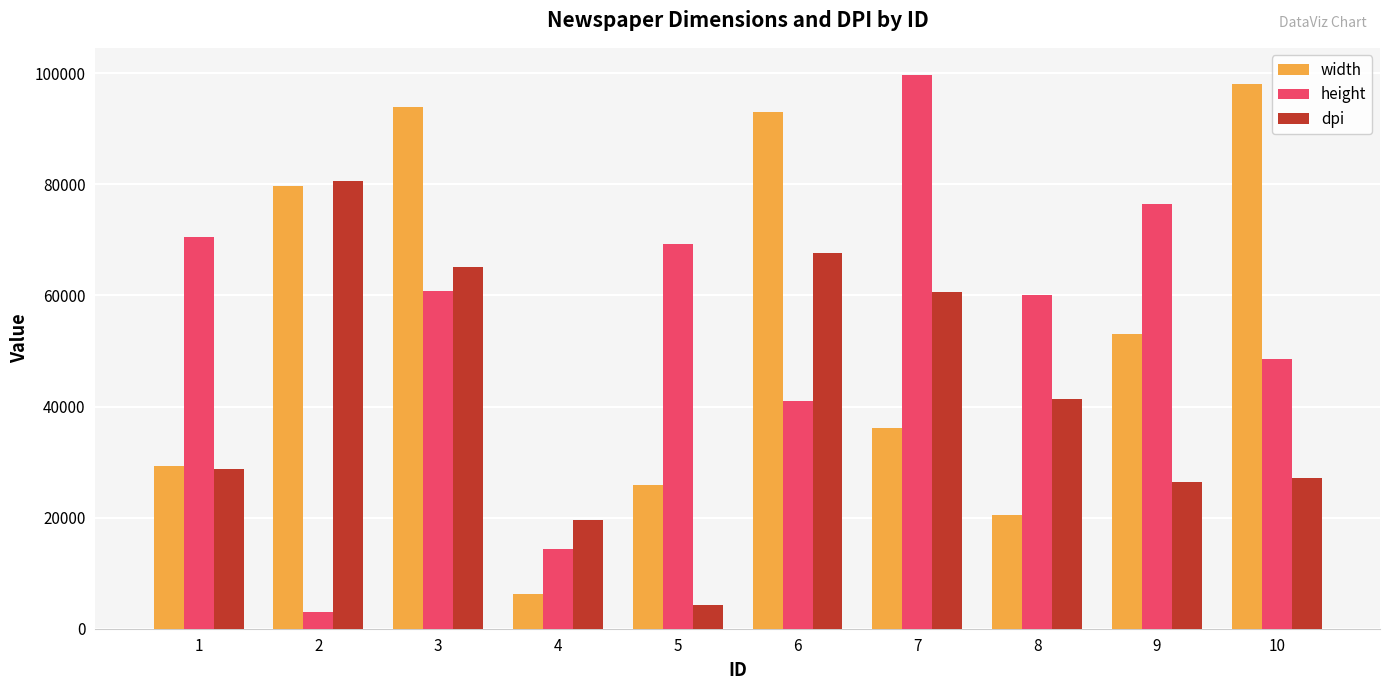

What is the spread (max minus min) of values at 5?

65136